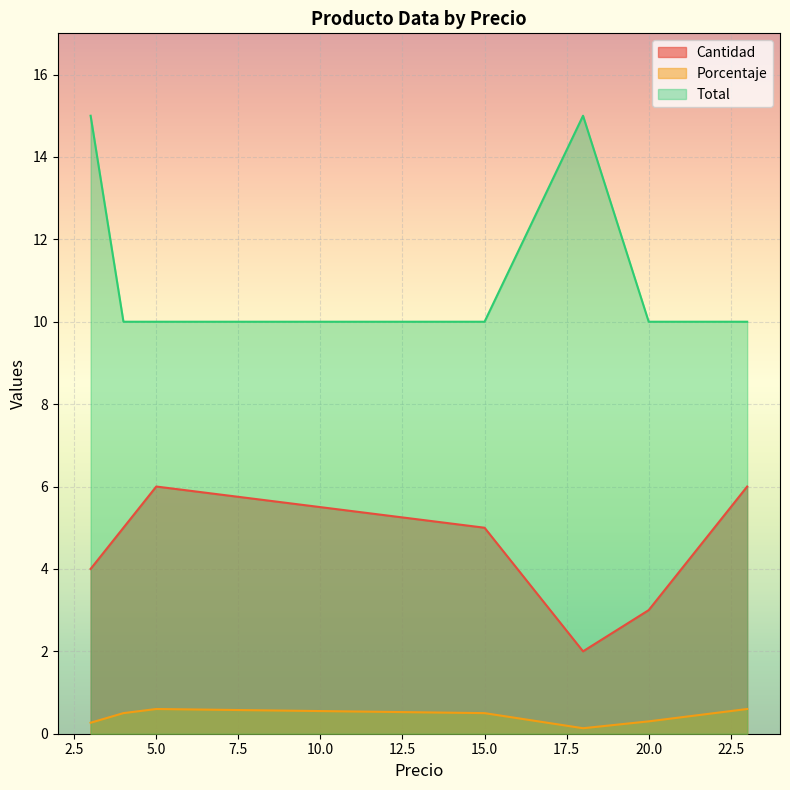

Count the number of data series in this chart.

3